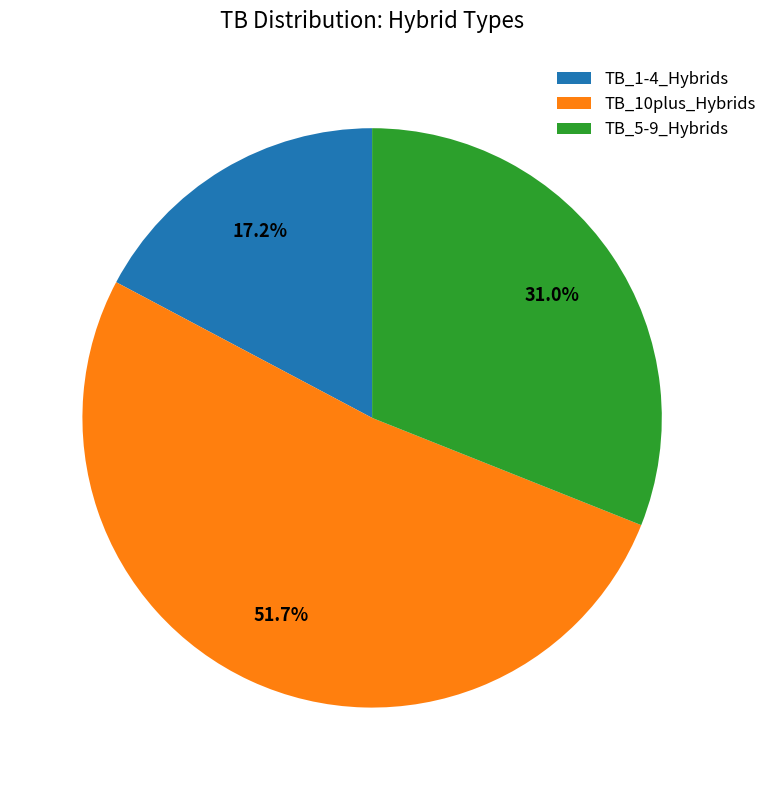

Approximately how many times larger is the value at TB_1-4_Hybrids compared to TB_10plus_Hybrids?

0.3